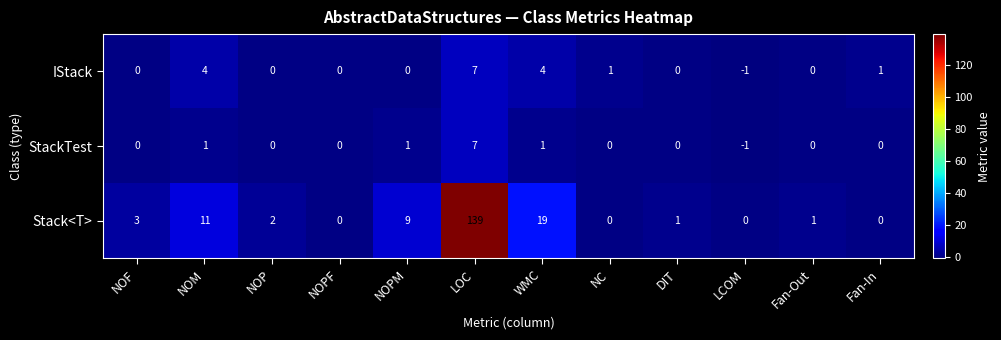

Count the number of categories in the chart.

12